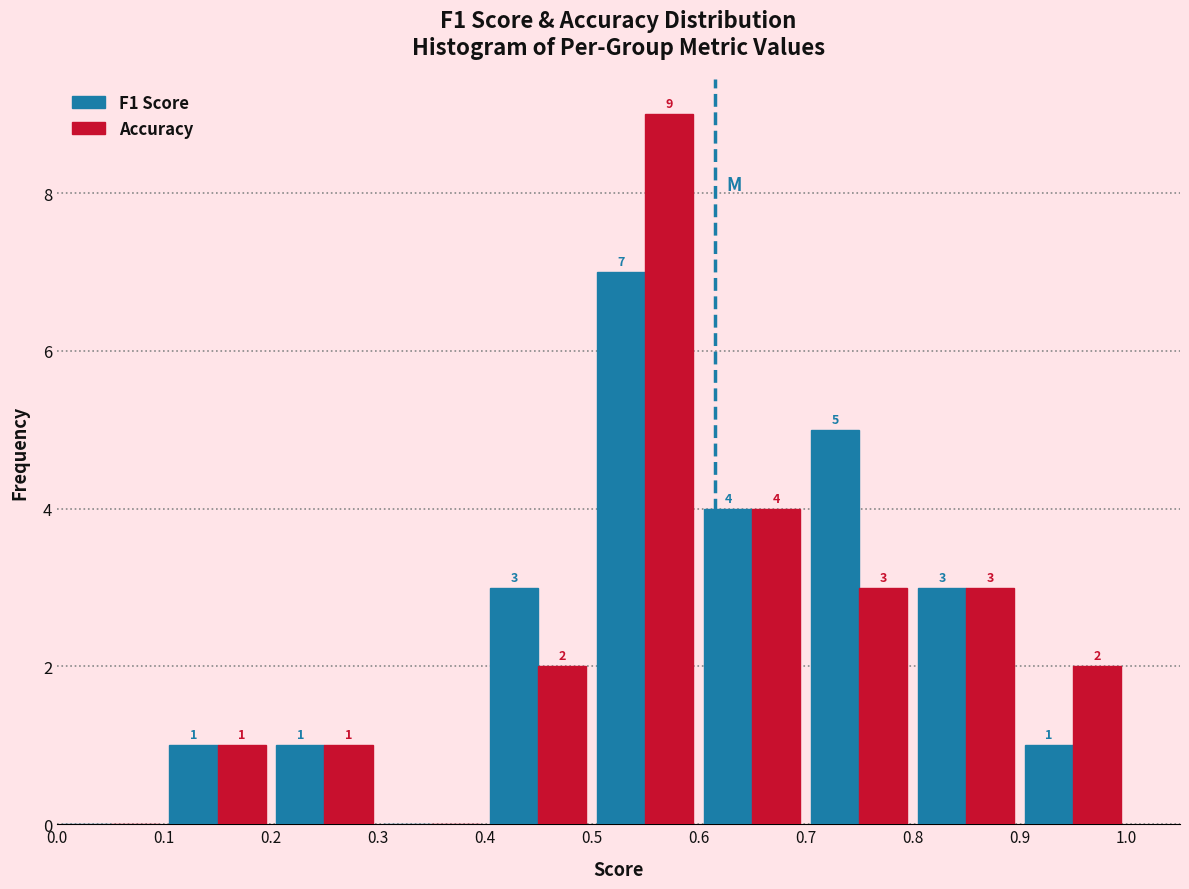

In the Accuracy series, which range on the x-axis has the tallest bar?

0.5 to 0.6